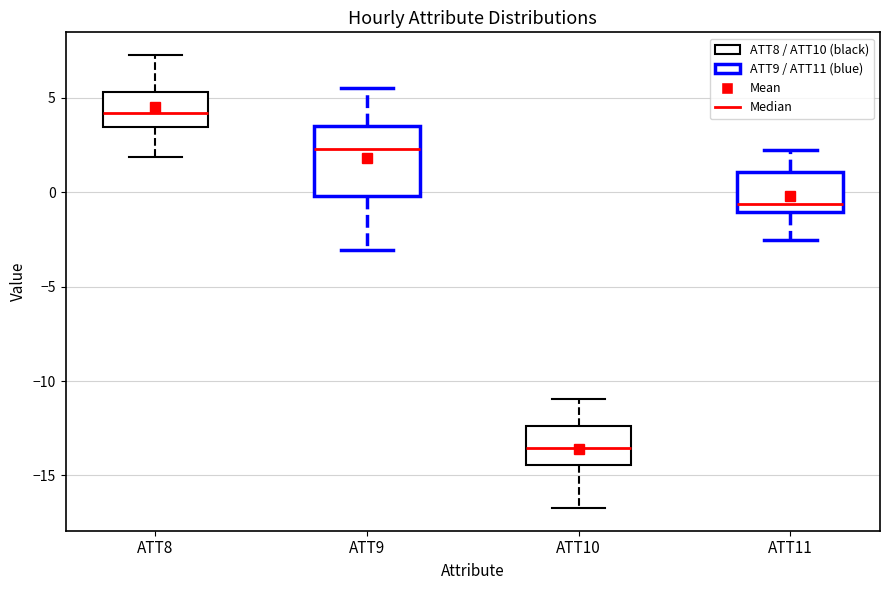

Reading left to right, transcribe this box plot: for each box, give where its median line is, the range the box spans, and where its two whiskers end, as read against the y-axis. The values are not printed on the chart, so give them approximately, as read against the axis.

ATT8: median 4.0, box 3.5 to 5.5, whiskers 2.0 to 7.5
ATT9: median 2.5, box 0.0 to 3.5, whiskers -3.0 to 5.5
ATT10: median -13.5, box -14.5 to -12.5, whiskers -16.5 to -11.0
ATT11: median -0.5, box -1.0 to 1.0, whiskers -2.5 to 2.5